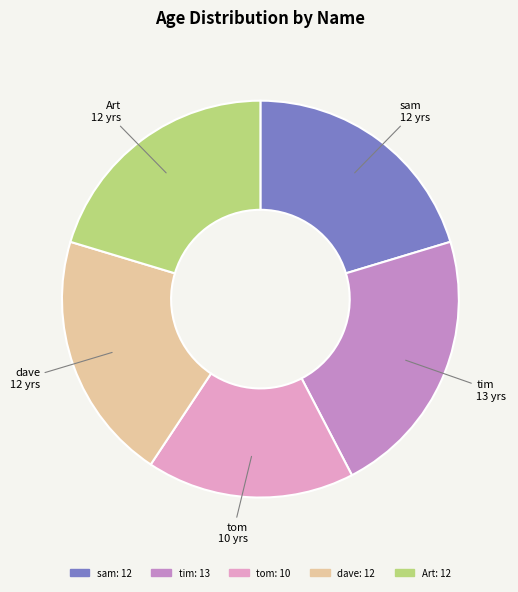

The Art slice represents 20% of the pie. True or false?

True